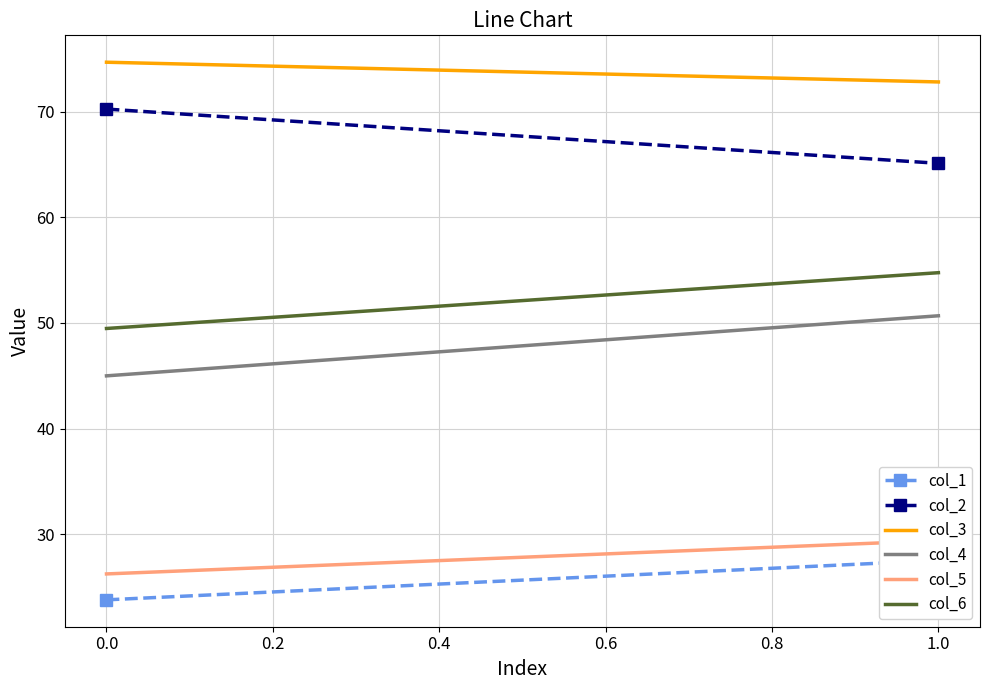

What is the approximate value of col_1 at 0.0?

23.8